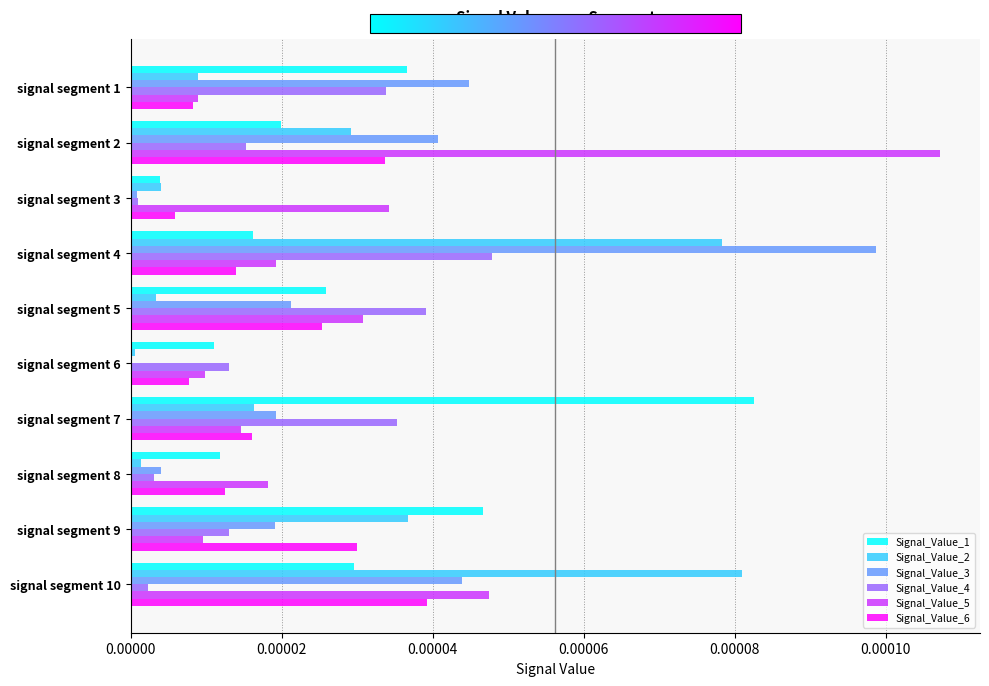

Between signal segment 5 and signal segment 7, which series saw the biggest shift?

Signal_Value_1